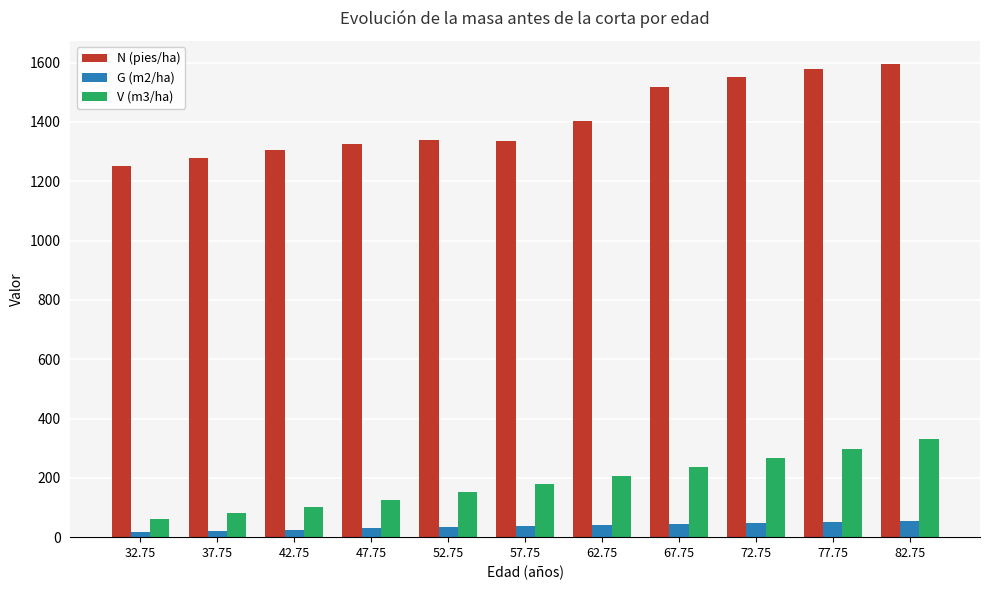

What position from the right is 62.75?

5